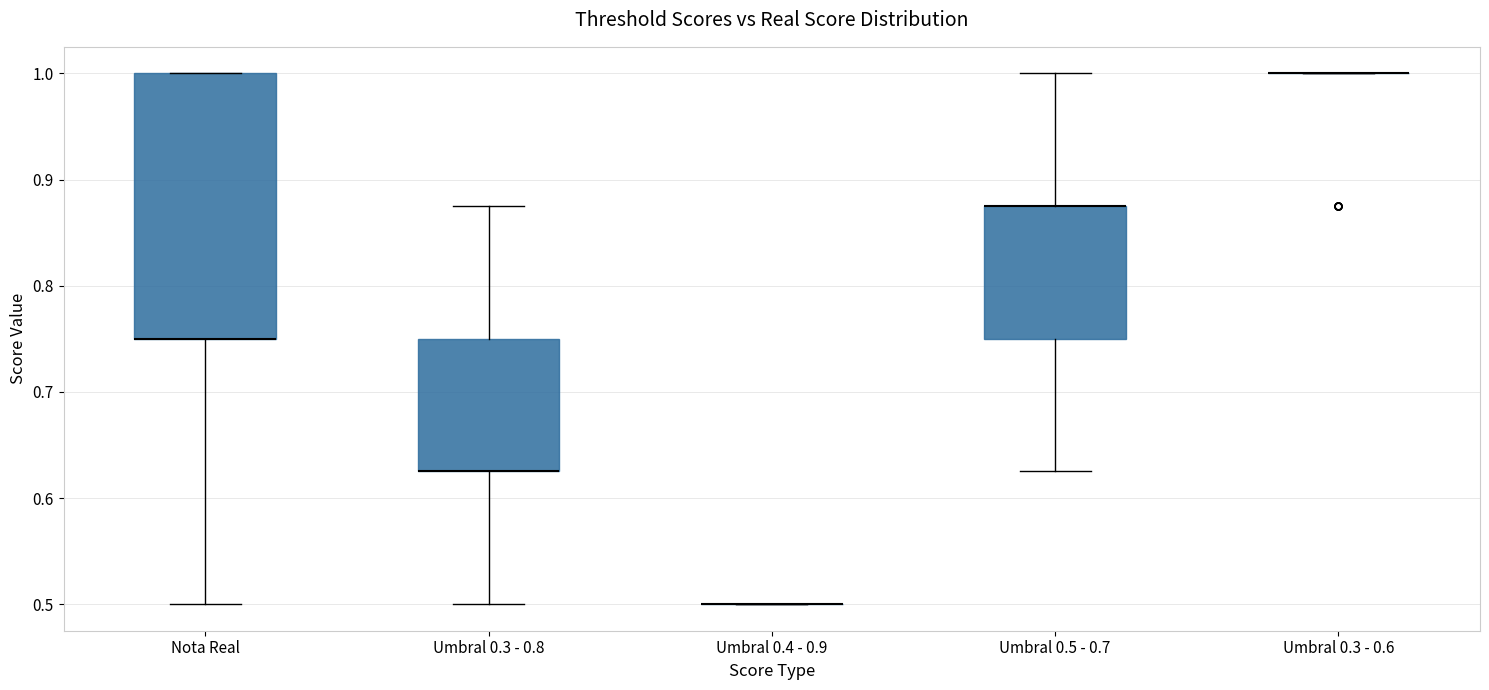

Where is the upper edge of the box for Nota Real on the y-axis? The values are not printed on the chart, so give them approximately, as read against the axis.

1.00